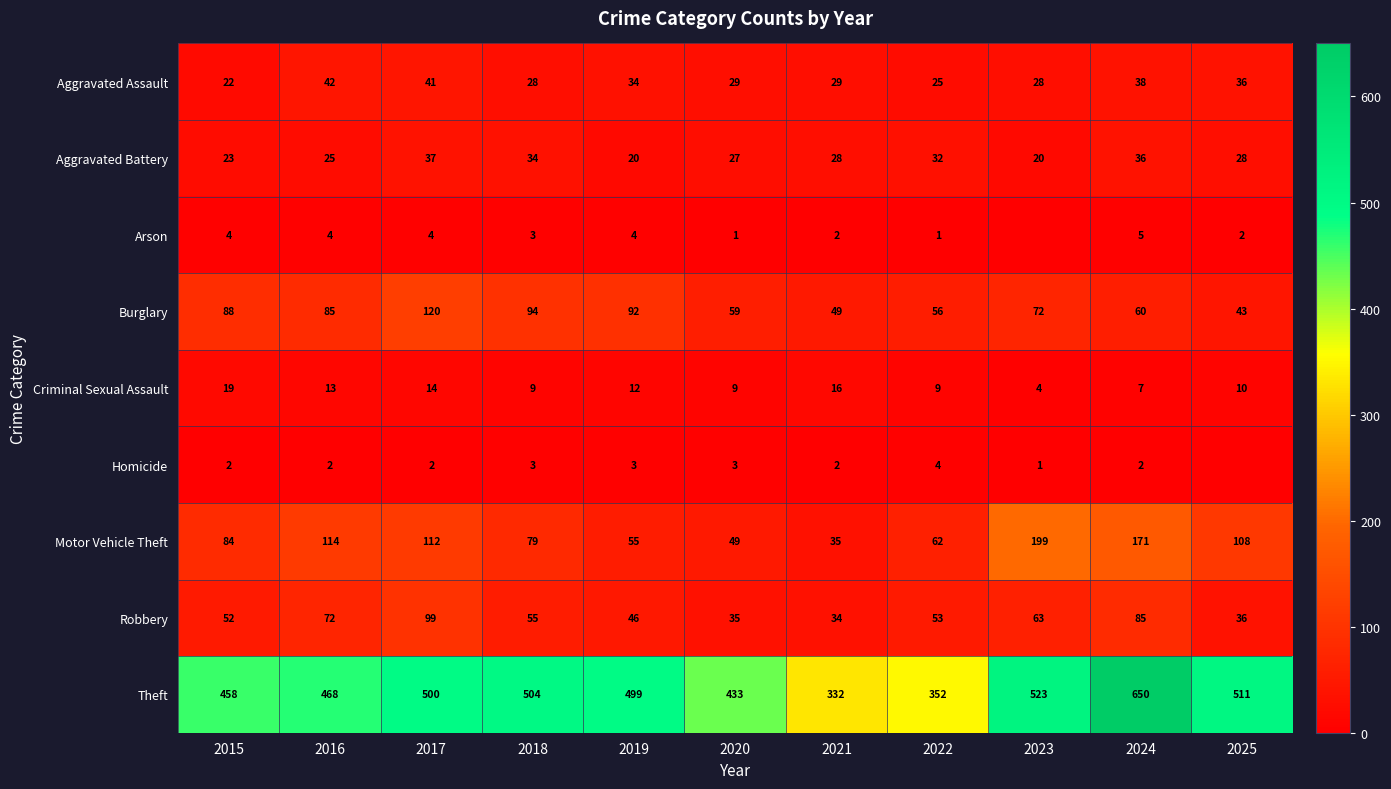

What is the total value across all series at 2017?

929